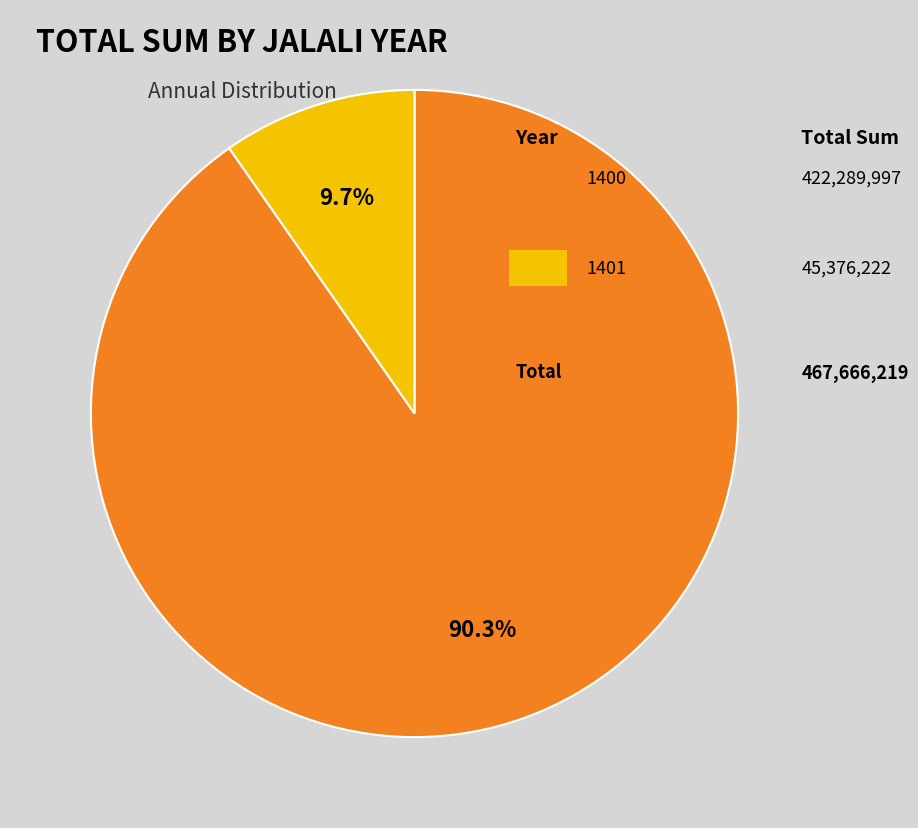

Does any single category account for the majority?

Yes